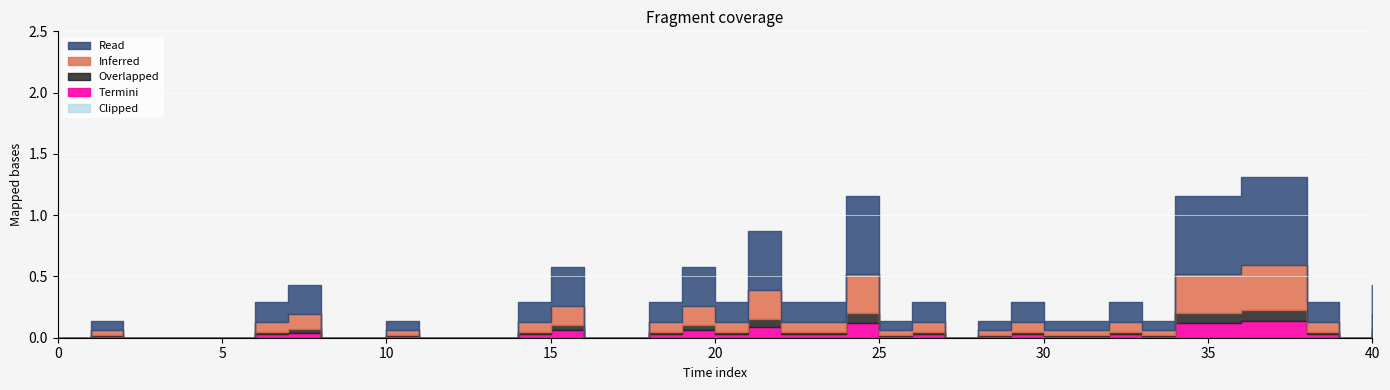

Is it true that Termini equals 0.2 at 2:00?

False